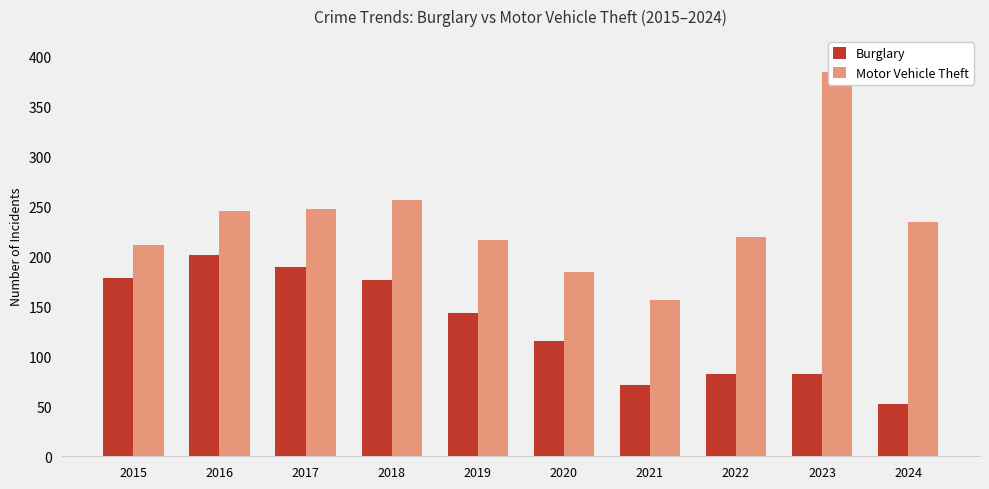

What is the total value across all series at 2019?

359